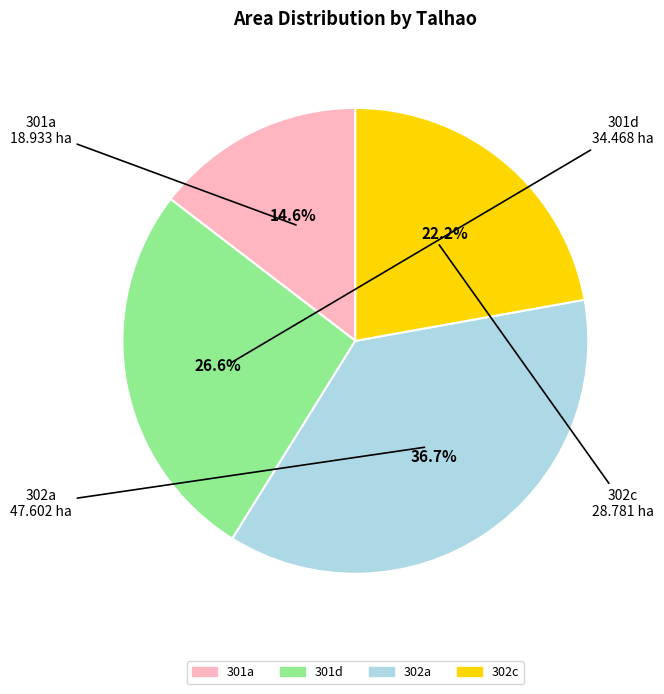

To the nearest percent, what is the difference between the largest and smallest slice percentages?

22%